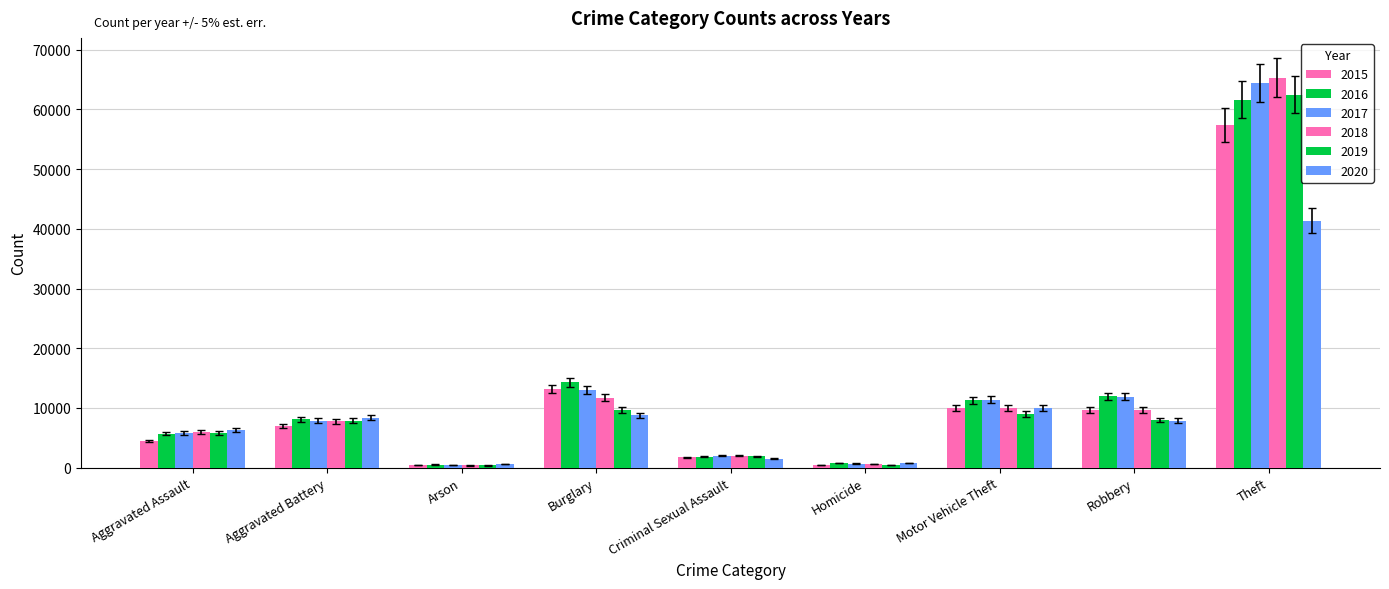

The 2018 series shows 9992.8 at Aggravated Assault. True or false?

False